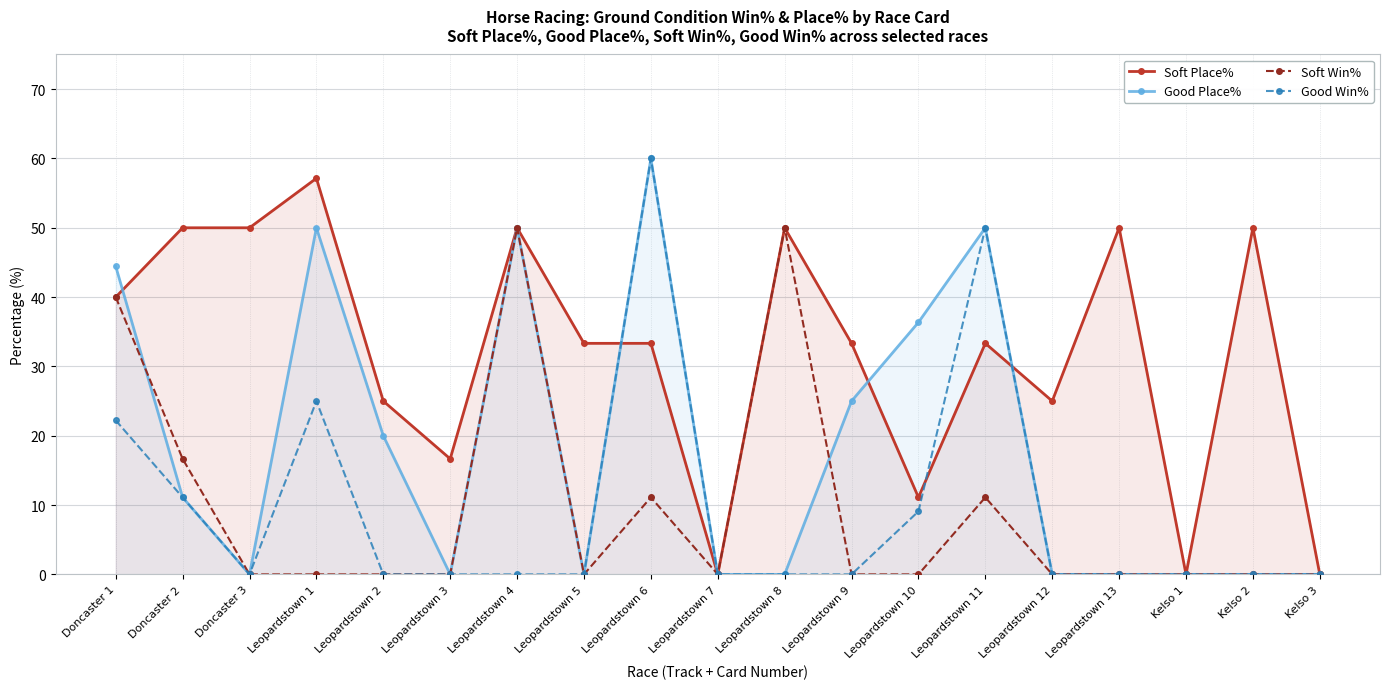

Reading left to right, extract all data points from this chart.

Soft Place%: Doncaster 1=40.0	Doncaster 2=50.0	Doncaster 3=50.0	Leopardstown 1=57.1	Leopardstown 2=25.0	Leopardstown 3=16.7	Leopardstown 4=50.0	Leopardstown 5=33.3	Leopardstown 6=33.3	Leopardstown 7=0.0	Leopardstown 8=50.0	Leopardstown 9=33.3	Leopardstown 10=11.1	Leopardstown 11=33.3	Leopardstown 12=25.0	Leopardstown 13=50.0	Kelso 1=0.0	Kelso 2=50.0	Kelso 3=0.0
Good Place%: Doncaster 1=44.4	Doncaster 2=11.1	Doncaster 3=0.0	Leopardstown 1=50.0	Leopardstown 2=20.0	Leopardstown 3=0.0	Leopardstown 4=50.0	Leopardstown 5=0.0	Leopardstown 6=60.0	Leopardstown 7=0.0	Leopardstown 8=0.0	Leopardstown 9=25.0	Leopardstown 10=36.4	Leopardstown 11=50.0	Leopardstown 12=0.0	Leopardstown 13=0.0	Kelso 1=0.0	Kelso 2=0.0	Kelso 3=0.0
Soft Win%: Doncaster 1=40.0	Doncaster 2=16.7	Doncaster 3=0.0	Leopardstown 1=0.0	Leopardstown 2=0.0	Leopardstown 3=0.0	Leopardstown 4=50.0	Leopardstown 5=0.0	Leopardstown 6=11.1	Leopardstown 7=0.0	Leopardstown 8=50.0	Leopardstown 9=0.0	Leopardstown 10=0.0	Leopardstown 11=11.1	Leopardstown 12=0.0	Leopardstown 13=0.0	Kelso 1=0.0	Kelso 2=0.0	Kelso 3=0.0
Good Win%: Doncaster 1=22.2	Doncaster 2=11.1	Doncaster 3=0.0	Leopardstown 1=25.0	Leopardstown 2=0.0	Leopardstown 3=0.0	Leopardstown 4=0.0	Leopardstown 5=0.0	Leopardstown 6=60.0	Leopardstown 7=0.0	Leopardstown 8=0.0	Leopardstown 9=0.0	Leopardstown 10=9.1	Leopardstown 11=50.0	Leopardstown 12=0.0	Leopardstown 13=0.0	Kelso 1=0.0	Kelso 2=0.0	Kelso 3=0.0